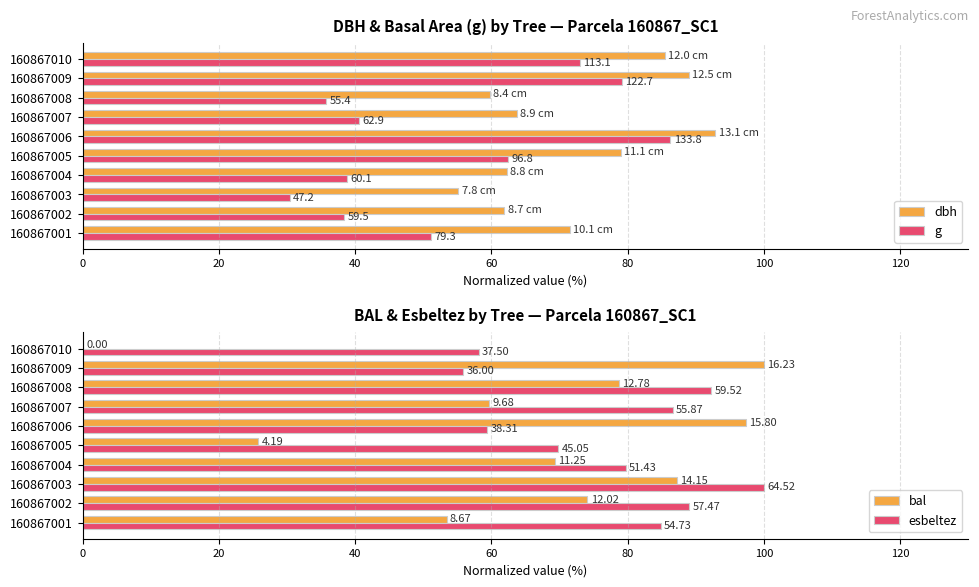

What is the spread (max minus min) of values at 160867009?

44.2